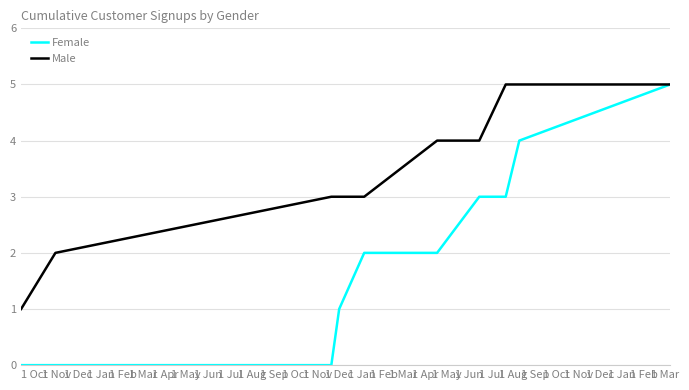

What is the sum of all Male values?

35